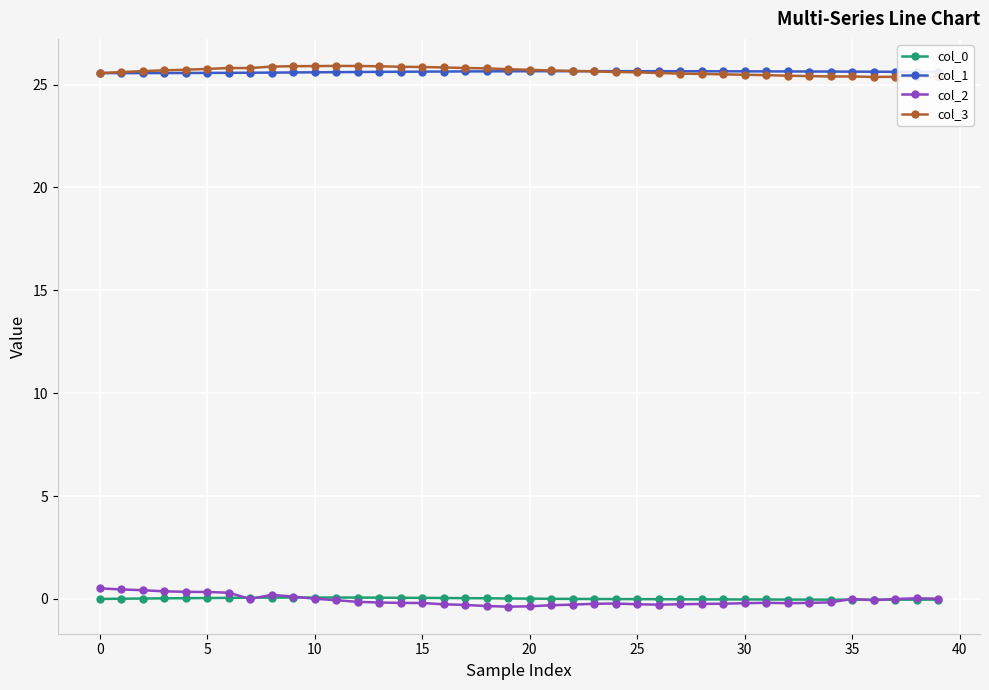

What is the lowest value of the col_1 series?

25.6